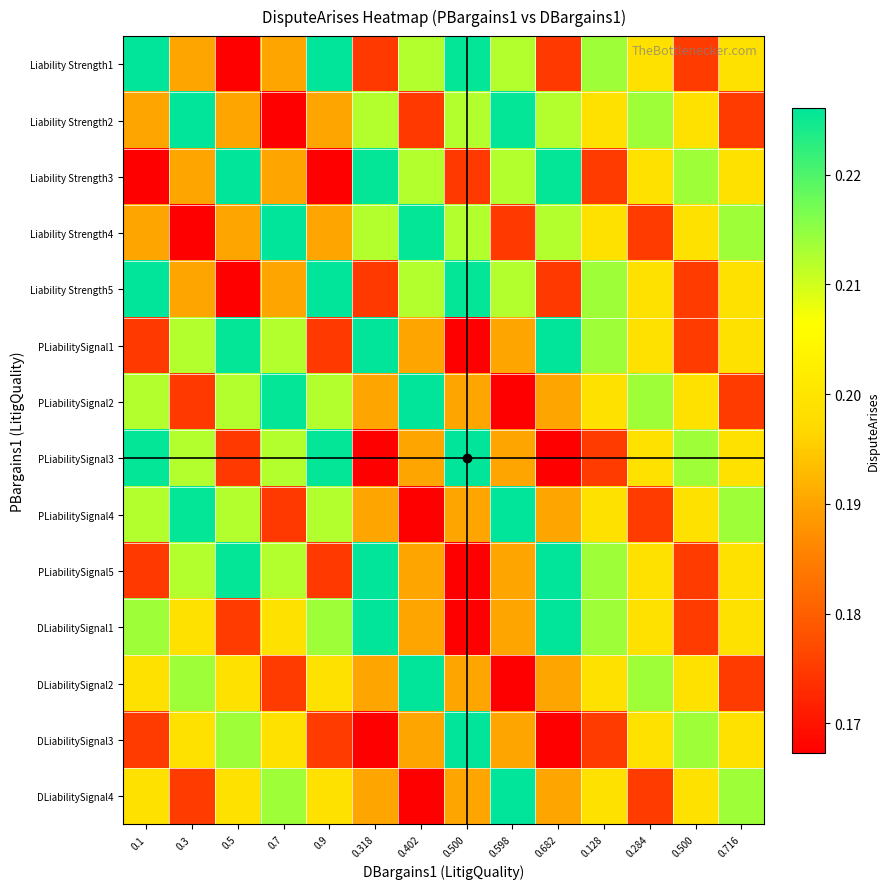

Reading left to right, transcribe all the data shown in this chart.

Liability Strength1: 0.1=0.2	0.3=0.2	0.5=0.2	0.7=0.2	0.9=0.2	0.318=0.2	0.402=0.2	0.500=0.2	0.598=0.2	0.682=0.2	0.128=0.2	0.284=0.2	0.500=0.2	0.716=0.2
Liability Strength2: 0.1=0.2	0.3=0.2	0.5=0.2	0.7=0.2	0.9=0.2	0.318=0.2	0.402=0.2	0.500=0.2	0.598=0.2	0.682=0.2	0.128=0.2	0.284=0.2	0.500=0.2	0.716=0.2
Liability Strength3: 0.1=0.2	0.3=0.2	0.5=0.2	0.7=0.2	0.9=0.2	0.318=0.2	0.402=0.2	0.500=0.2	0.598=0.2	0.682=0.2	0.128=0.2	0.284=0.2	0.500=0.2	0.716=0.2
Liability Strength4: 0.1=0.2	0.3=0.2	0.5=0.2	0.7=0.2	0.9=0.2	0.318=0.2	0.402=0.2	0.500=0.2	0.598=0.2	0.682=0.2	0.128=0.2	0.284=0.2	0.500=0.2	0.716=0.2
Liability Strength5: 0.1=0.2	0.3=0.2	0.5=0.2	0.7=0.2	0.9=0.2	0.318=0.2	0.402=0.2	0.500=0.2	0.598=0.2	0.682=0.2	0.128=0.2	0.284=0.2	0.500=0.2	0.716=0.2
PLiabilitySignal1: 0.1=0.2	0.3=0.2	0.5=0.2	0.7=0.2	0.9=0.2	0.318=0.2	0.402=0.2	0.500=0.2	0.598=0.2	0.682=0.2	0.128=0.2	0.284=0.2	0.500=0.2	0.716=0.2
PLiabilitySignal2: 0.1=0.2	0.3=0.2	0.5=0.2	0.7=0.2	0.9=0.2	0.318=0.2	0.402=0.2	0.500=0.2	0.598=0.2	0.682=0.2	0.128=0.2	0.284=0.2	0.500=0.2	0.716=0.2
PLiabilitySignal3: 0.1=0.2	0.3=0.2	0.5=0.2	0.7=0.2	0.9=0.2	0.318=0.2	0.402=0.2	0.500=0.2	0.598=0.2	0.682=0.2	0.128=0.2	0.284=0.2	0.500=0.2	0.716=0.2
PLiabilitySignal4: 0.1=0.2	0.3=0.2	0.5=0.2	0.7=0.2	0.9=0.2	0.318=0.2	0.402=0.2	0.500=0.2	0.598=0.2	0.682=0.2	0.128=0.2	0.284=0.2	0.500=0.2	0.716=0.2
PLiabilitySignal5: 0.1=0.2	0.3=0.2	0.5=0.2	0.7=0.2	0.9=0.2	0.318=0.2	0.402=0.2	0.500=0.2	0.598=0.2	0.682=0.2	0.128=0.2	0.284=0.2	0.500=0.2	0.716=0.2
DLiabilitySignal1: 0.1=0.2	0.3=0.2	0.5=0.2	0.7=0.2	0.9=0.2	0.318=0.2	0.402=0.2	0.500=0.2	0.598=0.2	0.682=0.2	0.128=0.2	0.284=0.2	0.500=0.2	0.716=0.2
DLiabilitySignal2: 0.1=0.2	0.3=0.2	0.5=0.2	0.7=0.2	0.9=0.2	0.318=0.2	0.402=0.2	0.500=0.2	0.598=0.2	0.682=0.2	0.128=0.2	0.284=0.2	0.500=0.2	0.716=0.2
DLiabilitySignal3: 0.1=0.2	0.3=0.2	0.5=0.2	0.7=0.2	0.9=0.2	0.318=0.2	0.402=0.2	0.500=0.2	0.598=0.2	0.682=0.2	0.128=0.2	0.284=0.2	0.500=0.2	0.716=0.2
DLiabilitySignal4: 0.1=0.2	0.3=0.2	0.5=0.2	0.7=0.2	0.9=0.2	0.318=0.2	0.402=0.2	0.500=0.2	0.598=0.2	0.682=0.2	0.128=0.2	0.284=0.2	0.500=0.2	0.716=0.2